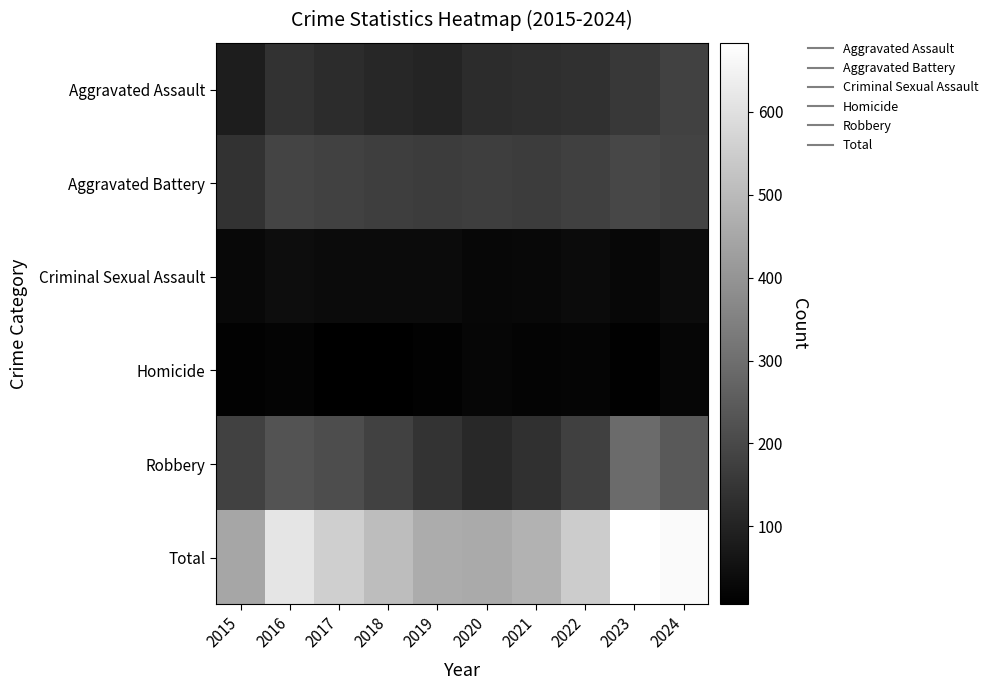

Which category has the lowest value across all series?

2018